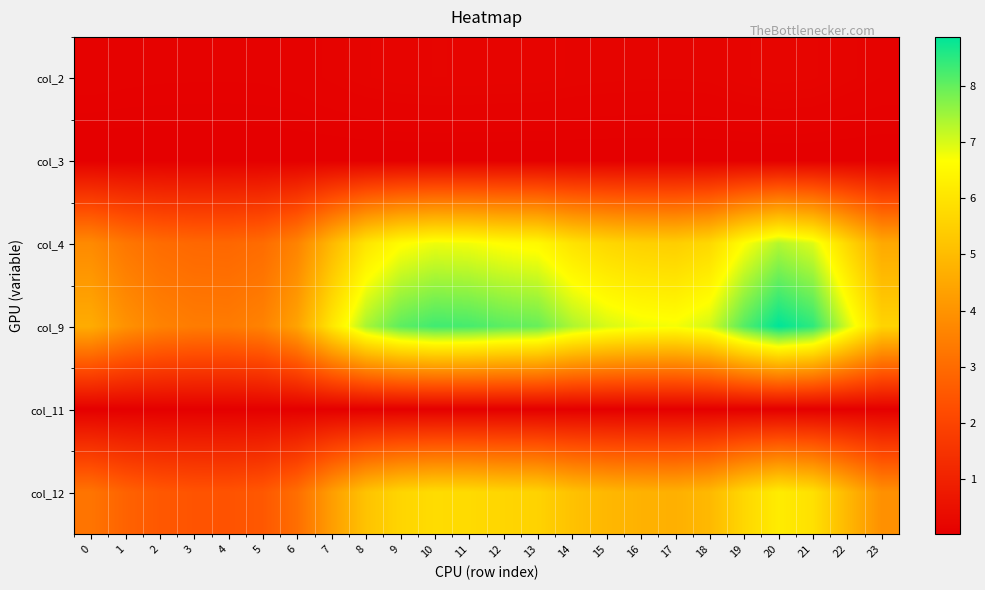

What is the total value across all series at 19?

20.7